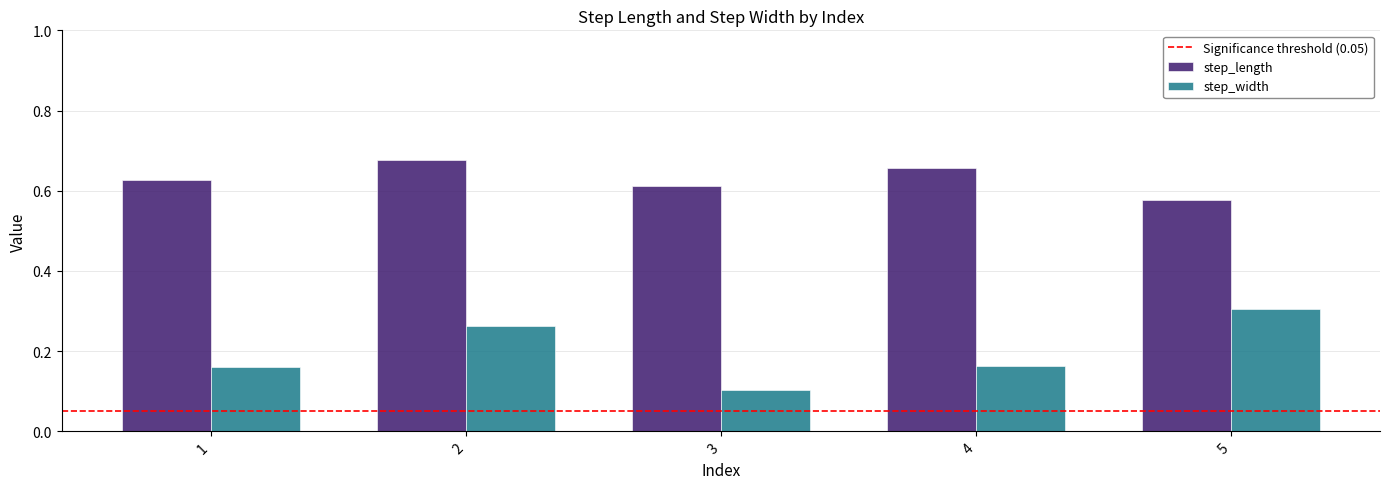

Which series has the largest total across all categories?

step_length